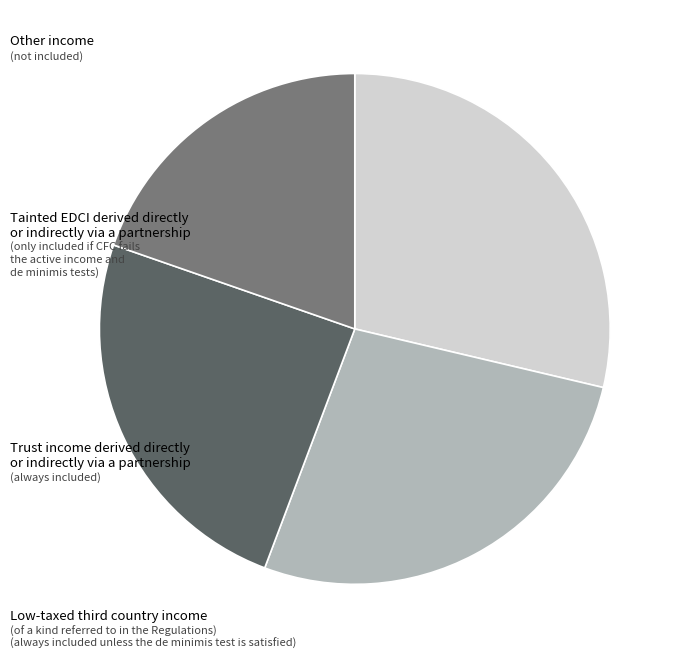

How many slices are in this pie chart?

4